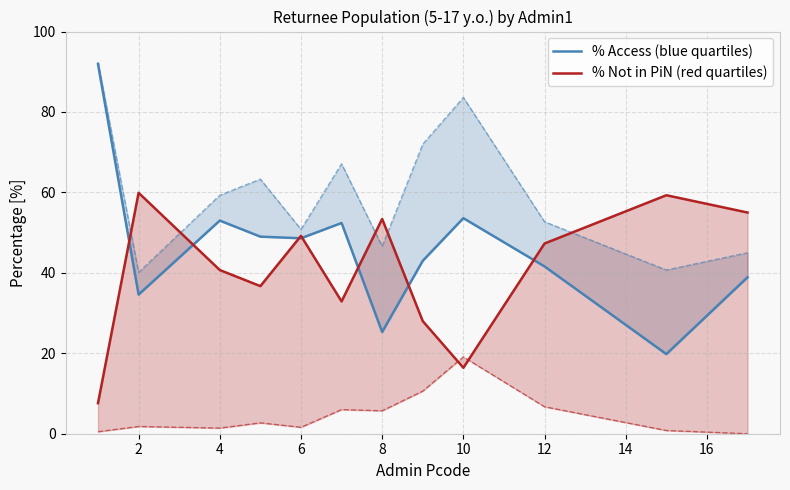

Which series has the widest spread of values?

% Access (blue quartiles)